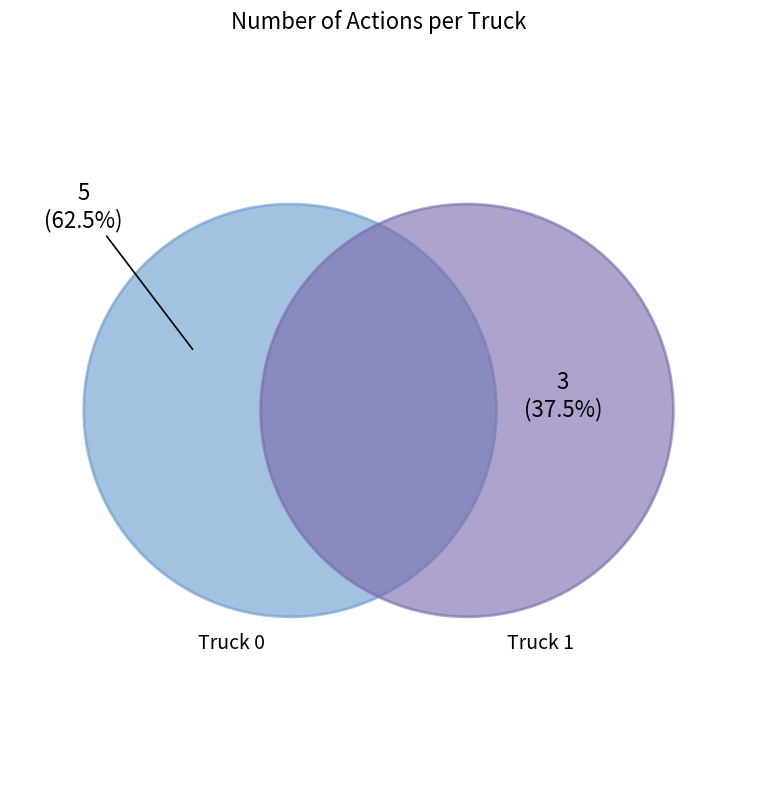

Rank the categories by value from highest to lowest.

Truck 0, Truck 1